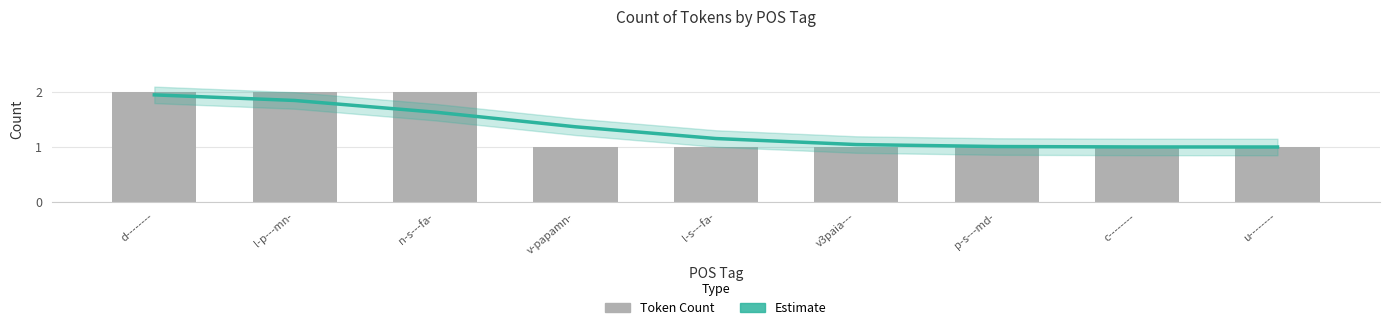

What position from the right is n-s---fa-?

7